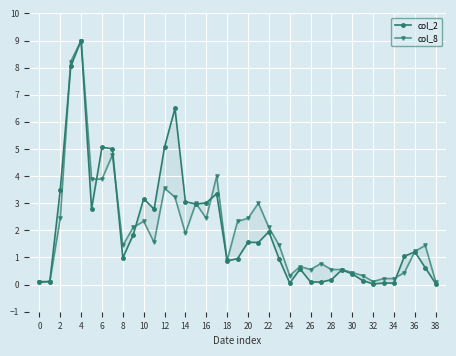

The value of col_2 at 23 is 0.9. True or false?

True